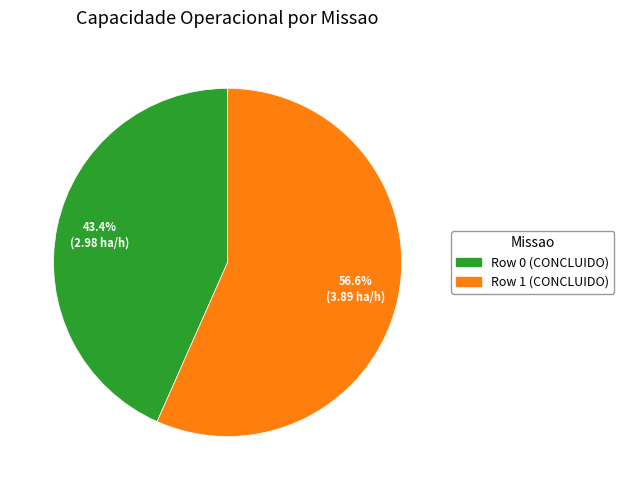

To the nearest percent, what is the combined percentage of Row 0 (CONCLUIDO) and Row 1 (CONCLUIDO)?

100%